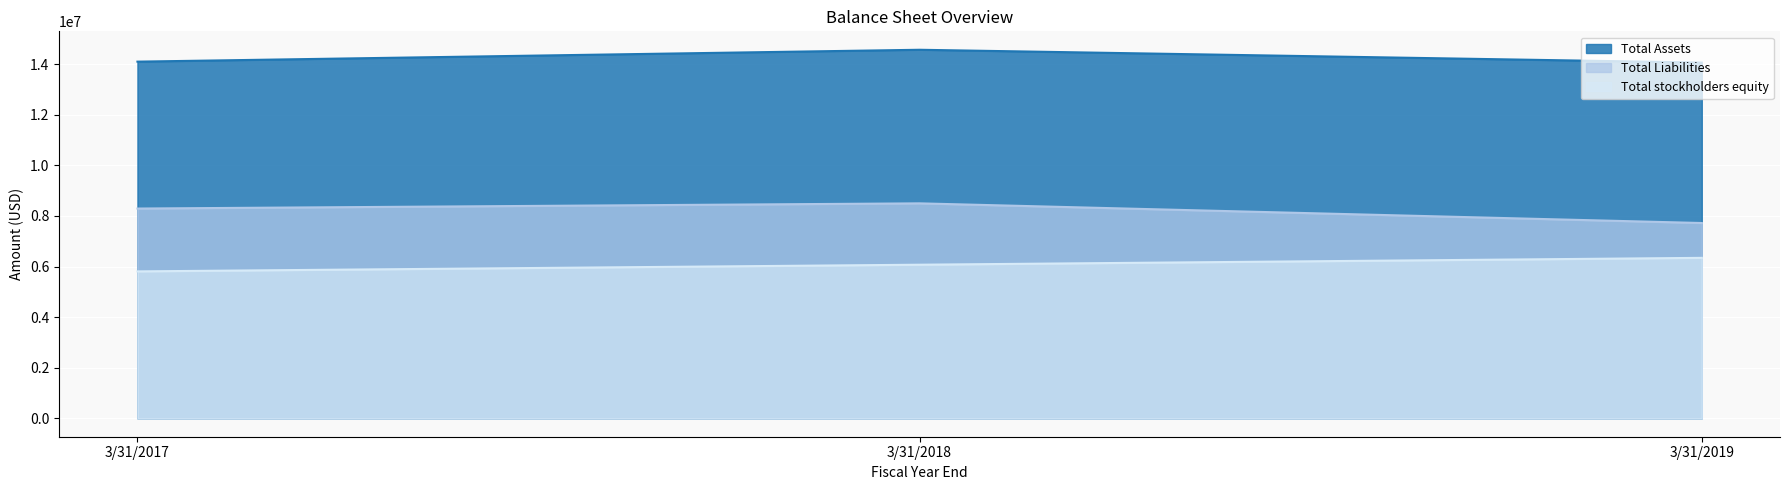

What is the sum of all Total Liabilities values?

24510606